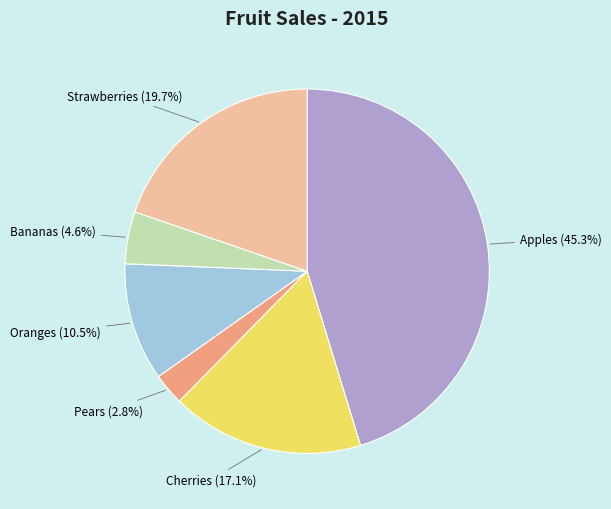

What is the smallest slice in the pie chart?

Pears